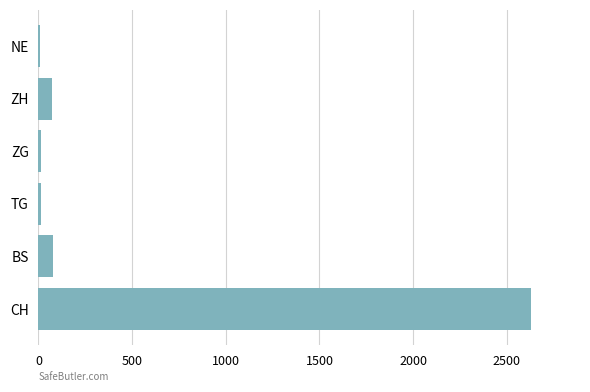

Which category has the highest value across all series?

CH